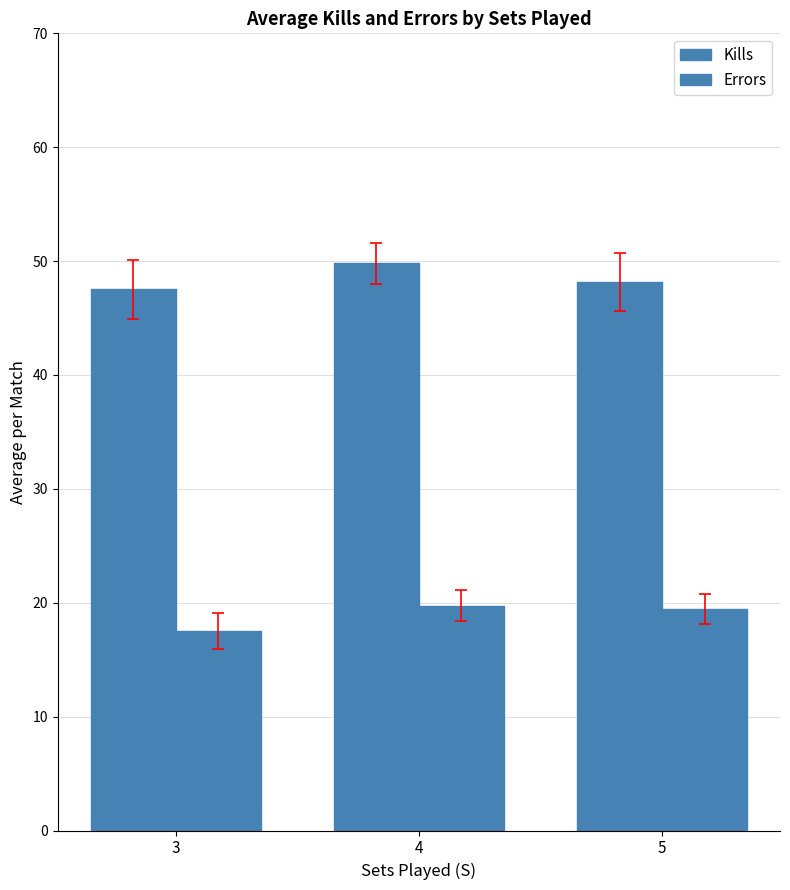

How many values in the Kills series exceed 48?

2